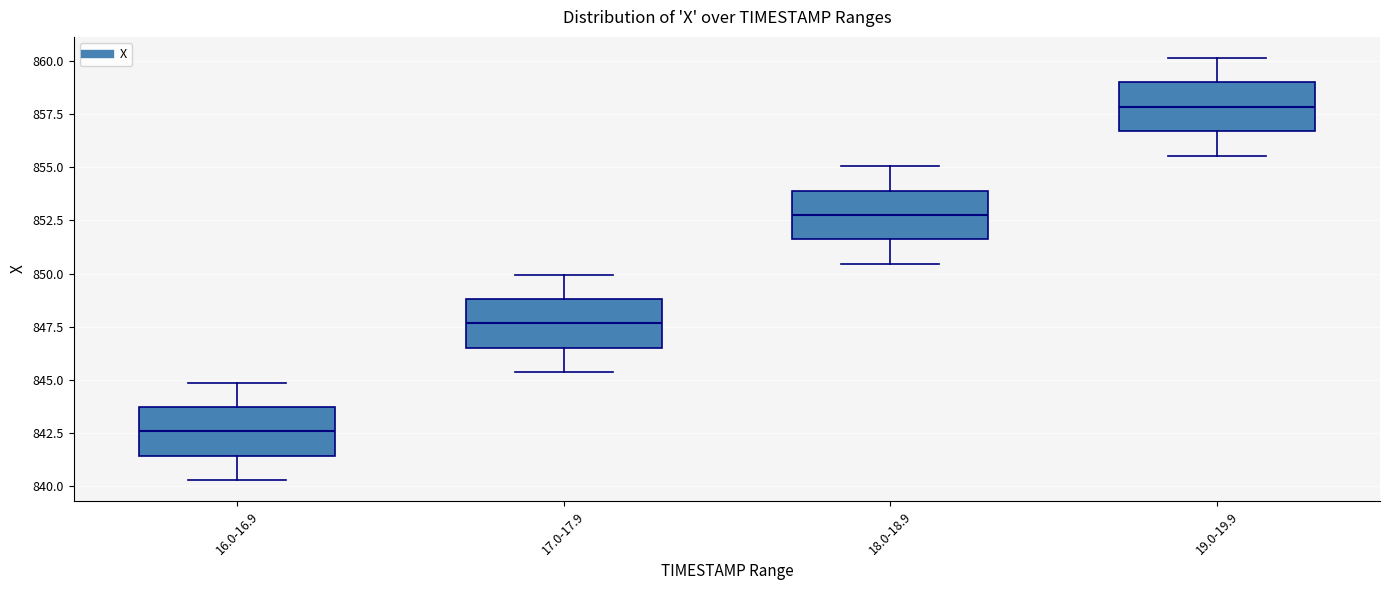

Which box has the highest median line?

19.0-19.9